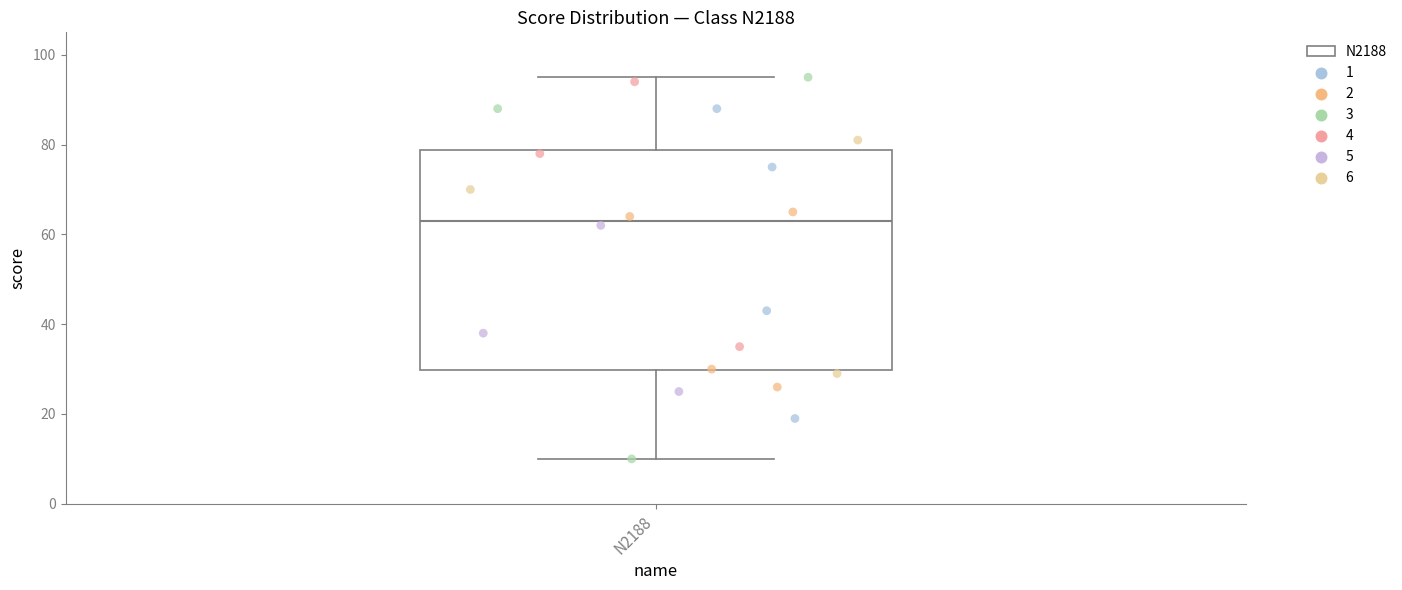

Transcribe this box plot: give where the median line is, the range the box spans, and where the two whiskers end, as read against the y-axis. The values are not printed on the chart, so give them approximately, as read against the axis.

median 64, box 30 to 78, whiskers 10 to 96